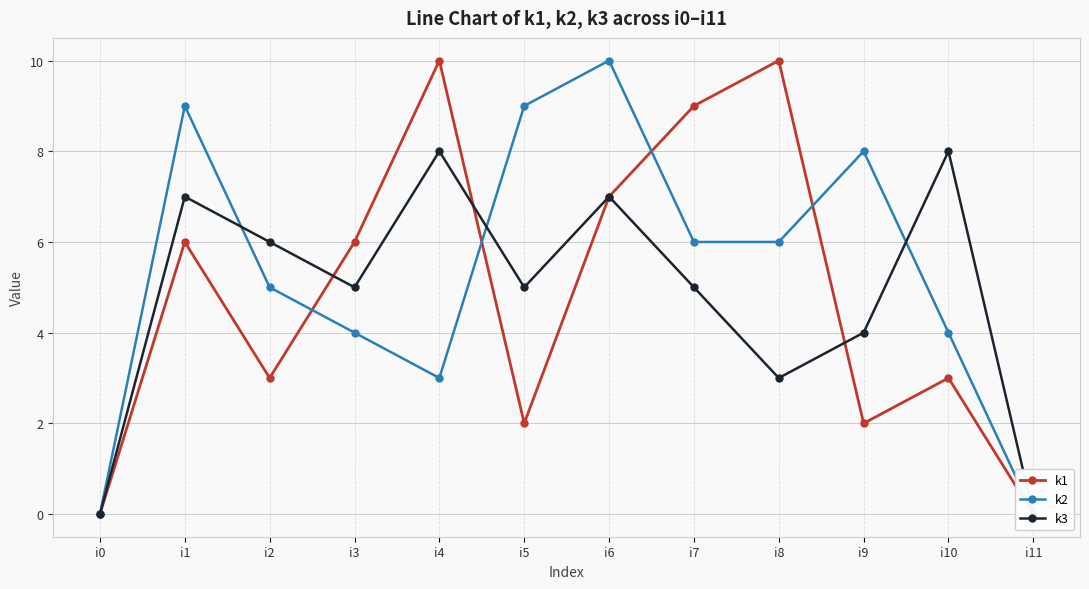

What is the sum of the k2 values at i11 and i4?

3